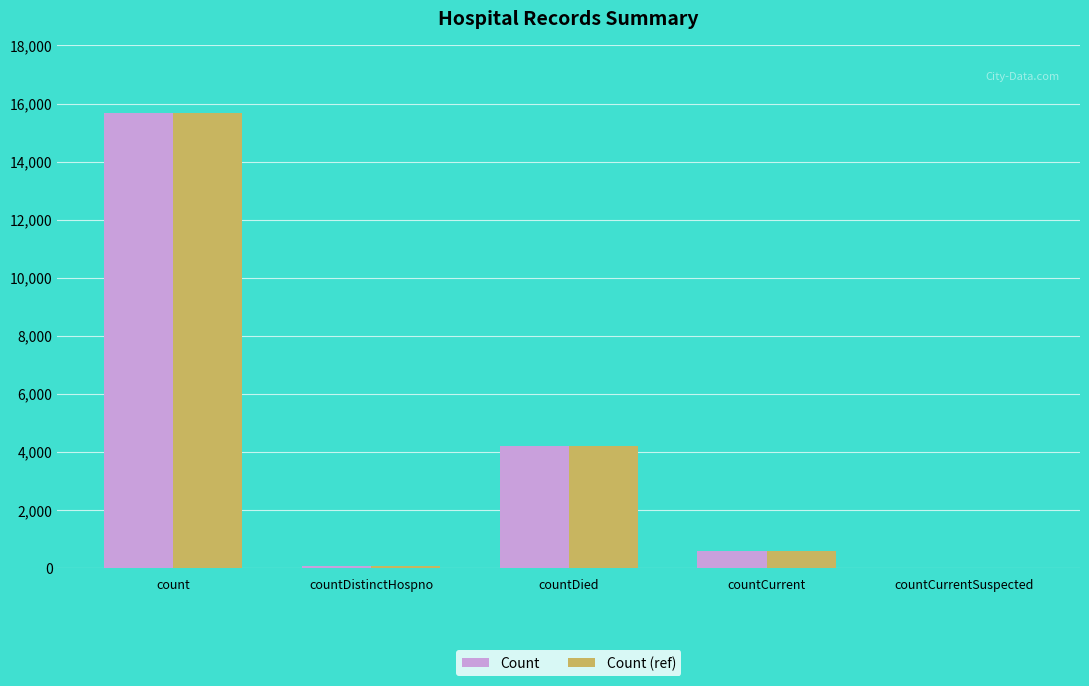

Where is Count nearest to the value 7844?

countDied